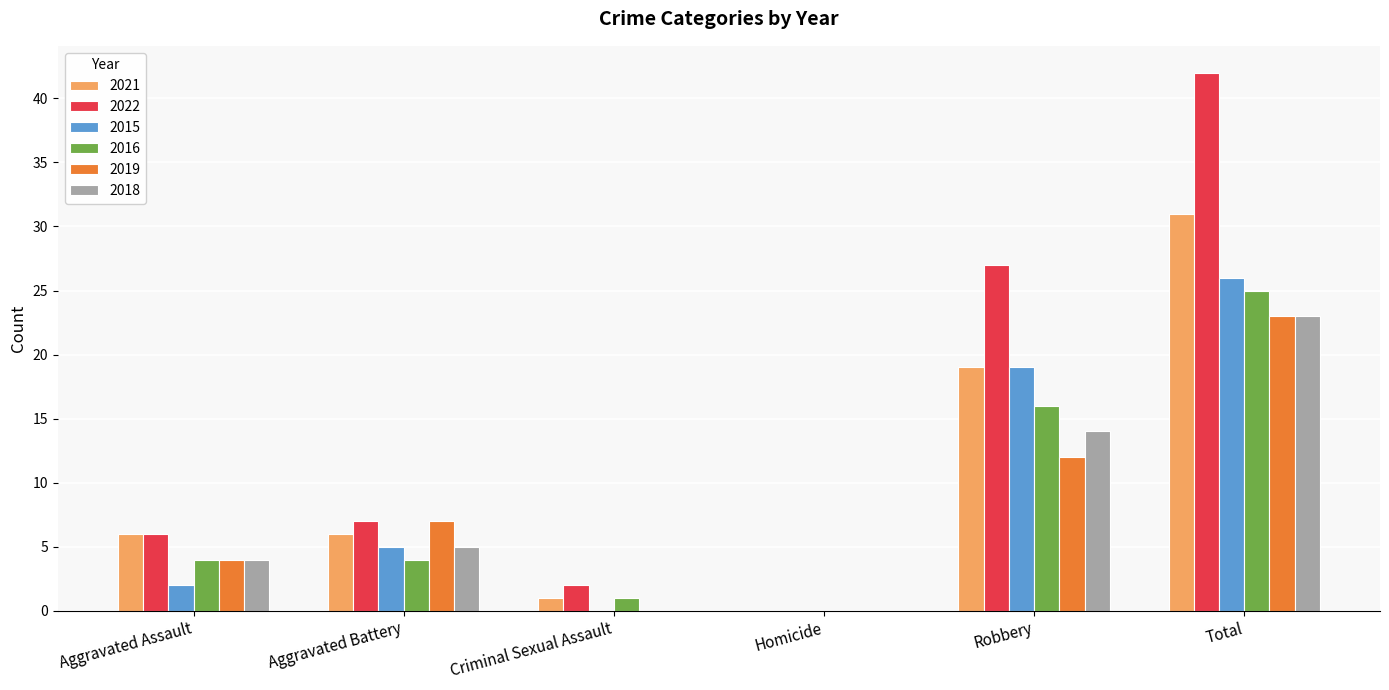

Which series has the widest spread of values?

2022